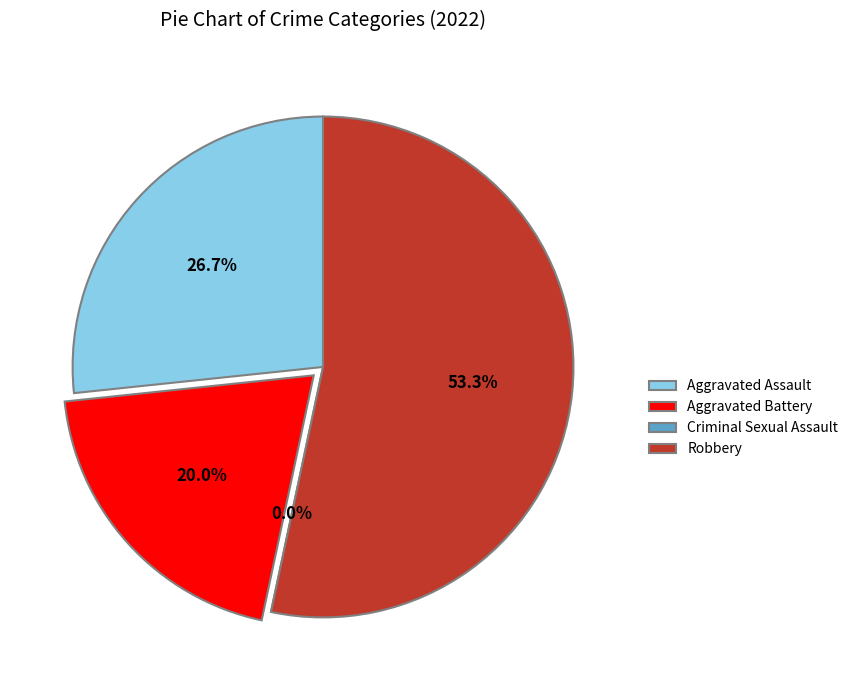

Combined, what portion of the pie is Aggravated Battery and Criminal Sexual Assault?

20.0%